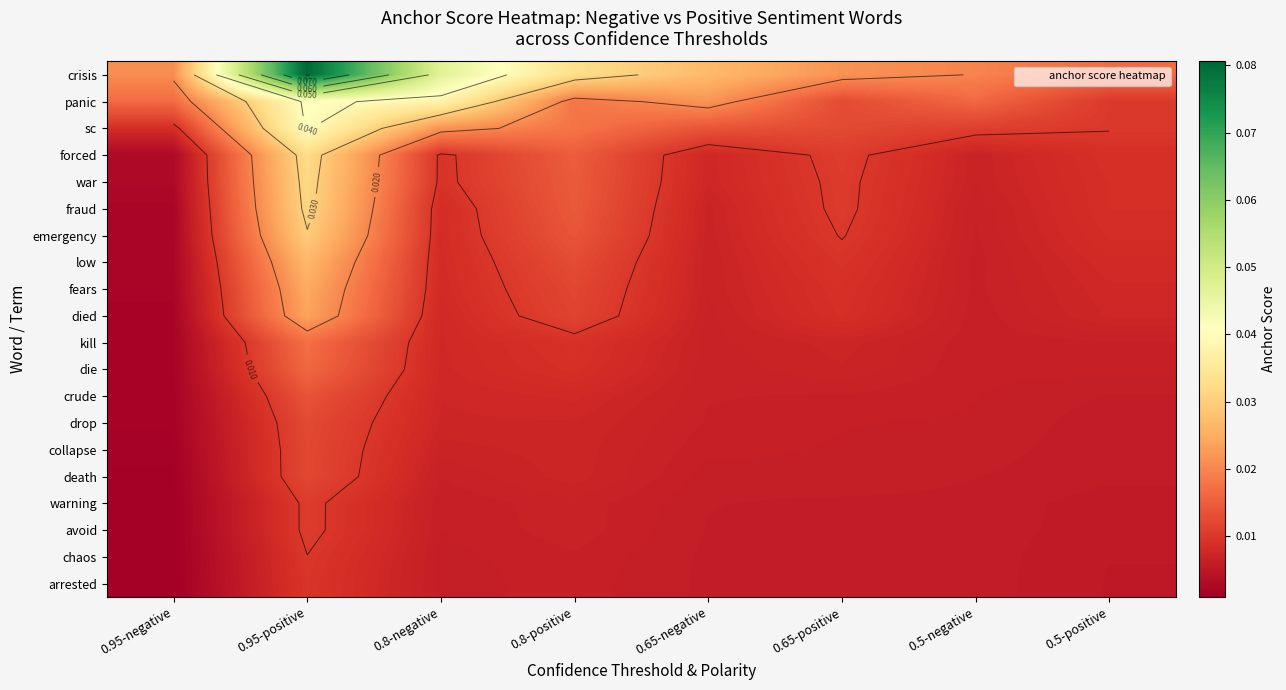

How many distinct data groups are displayed?

20